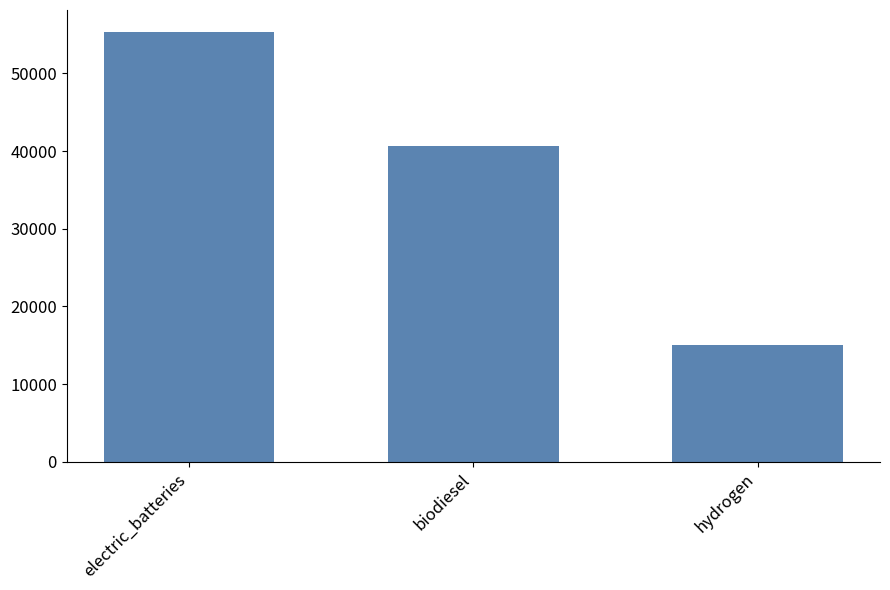

What is the maximum value shown in the chart?

55399